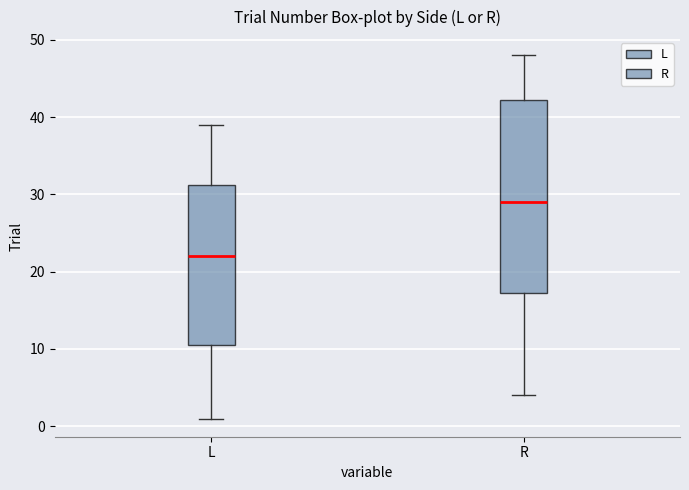

Which box is the tallest, from its lower edge to its upper edge?

R